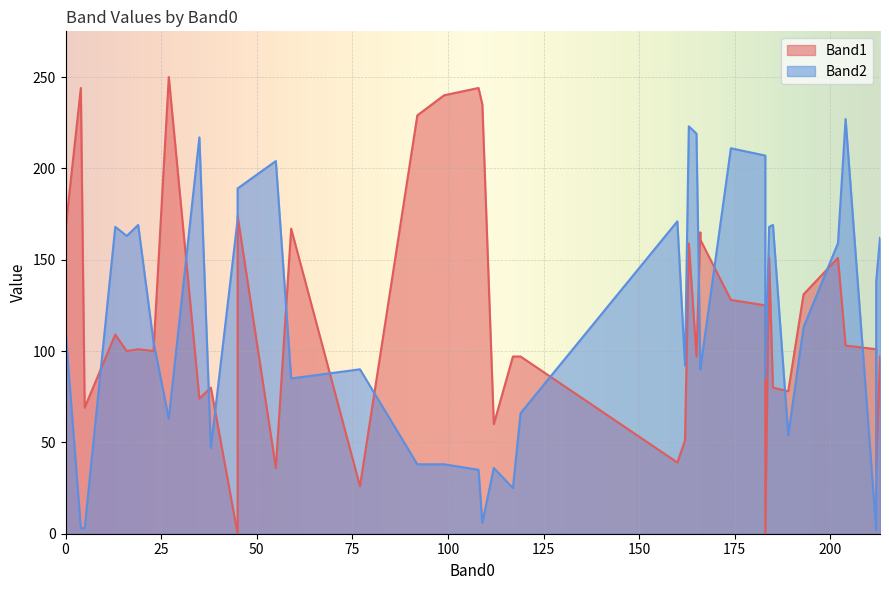

At 202, list the series in order from smallest to largest.

Band1, Band2